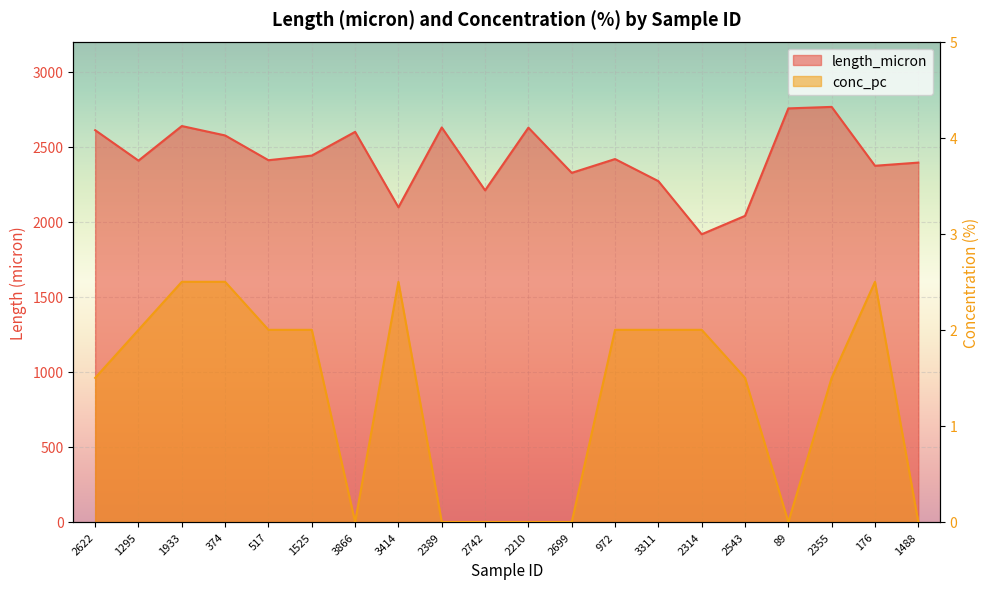

Which category has the lowest value across all series?

3866